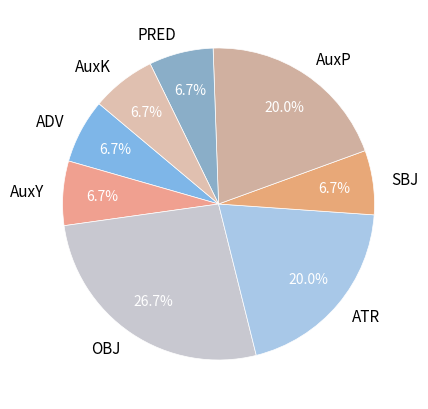

Which category has the biggest portion of the pie?

OBJ